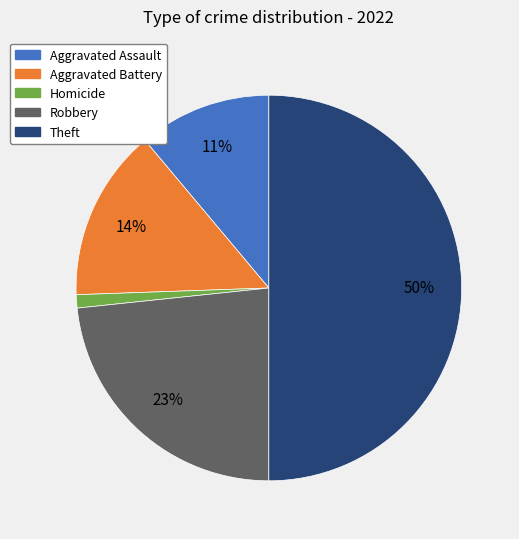

To the nearest percent, what is the average slice percentage?

20%